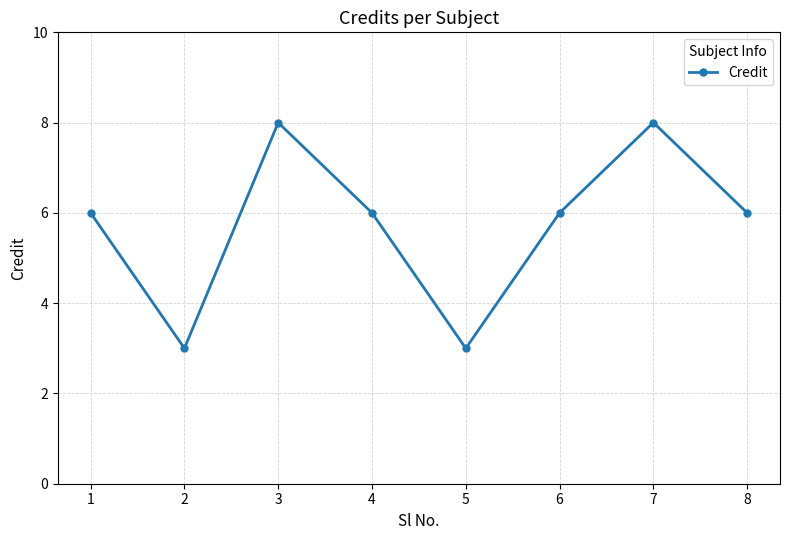

What is the average value?

6